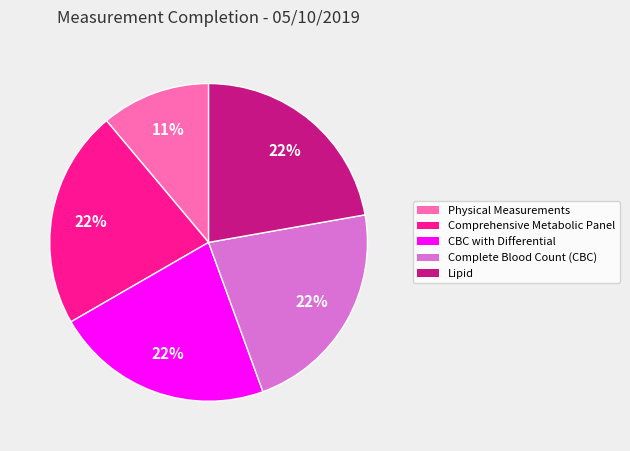

To the nearest percent, what is the average slice percentage?

20%